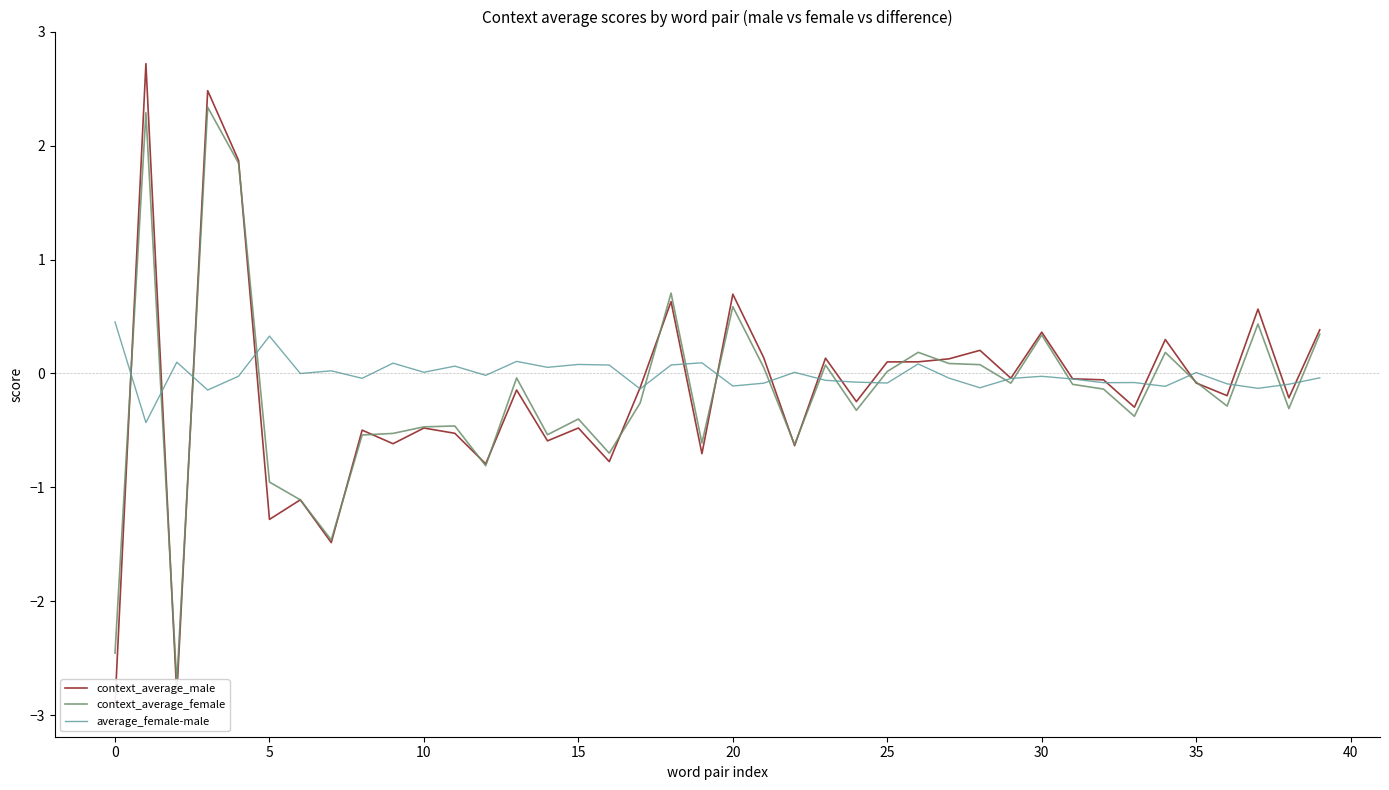

True or false: average_female-male and context_average_female intersect in this chart.

True